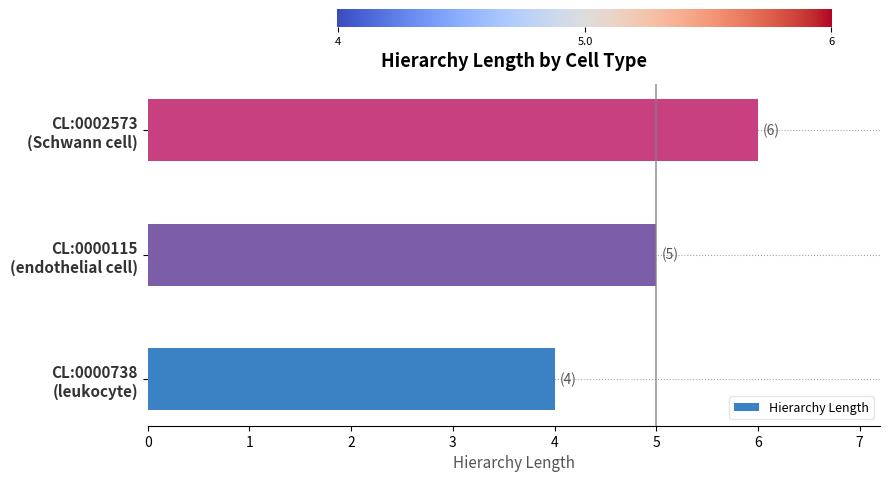

What is the minimum value shown in the chart?

4